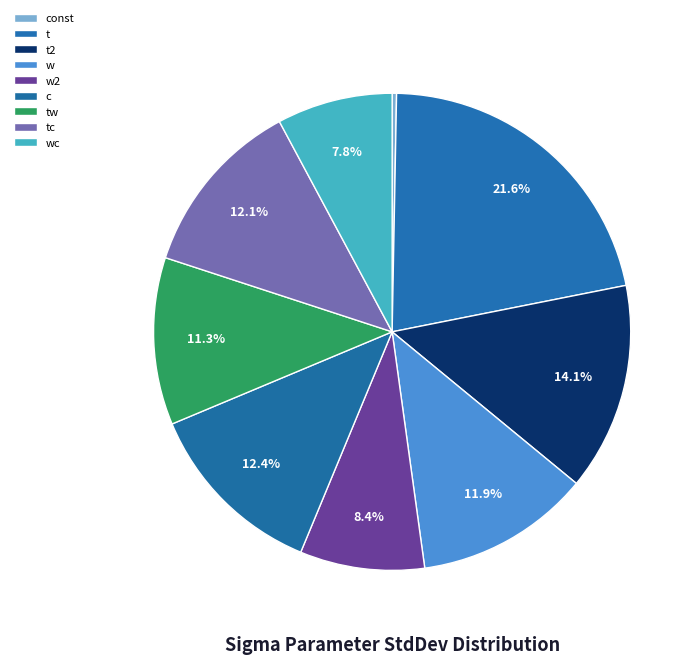

What percentage is the tw slice, to the nearest percent?

11%